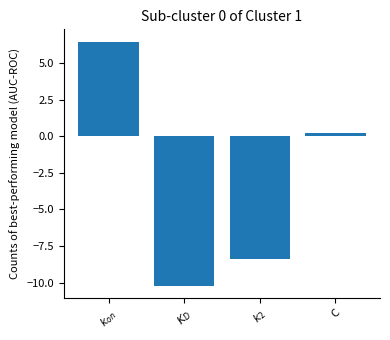

List the labels in order of value, largest first.

$k_{on}$, C, $k_2$, $K_D$